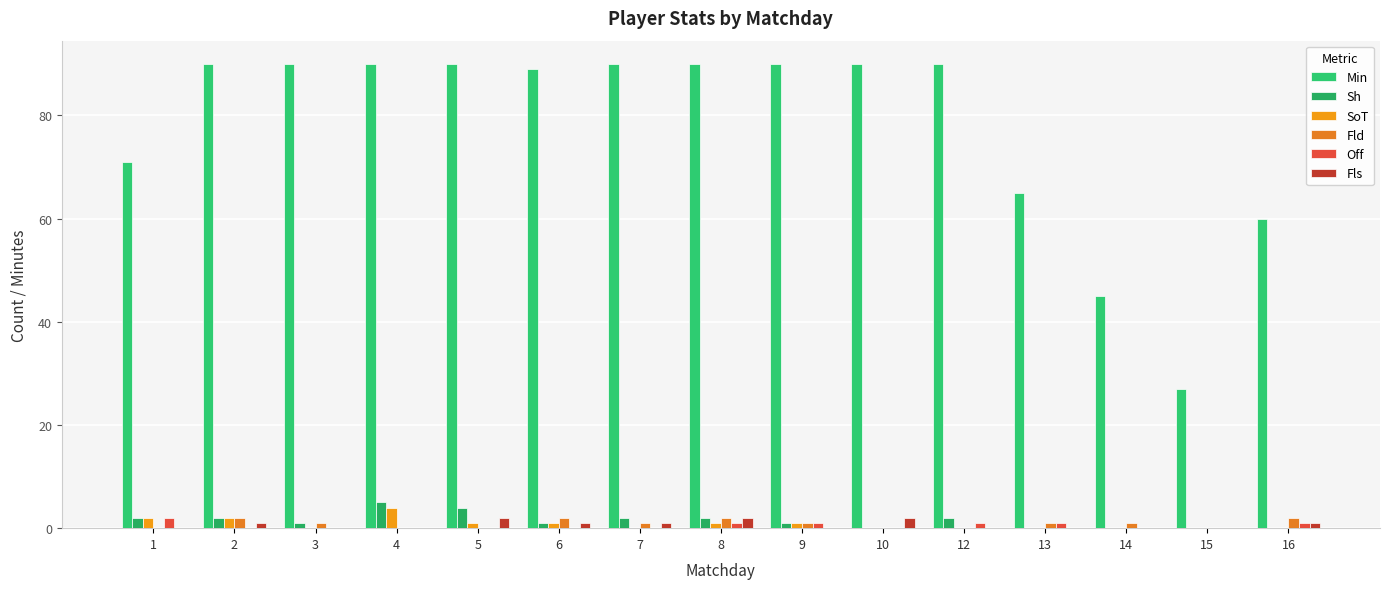

What is the spread (max minus min) of values at 2?

90